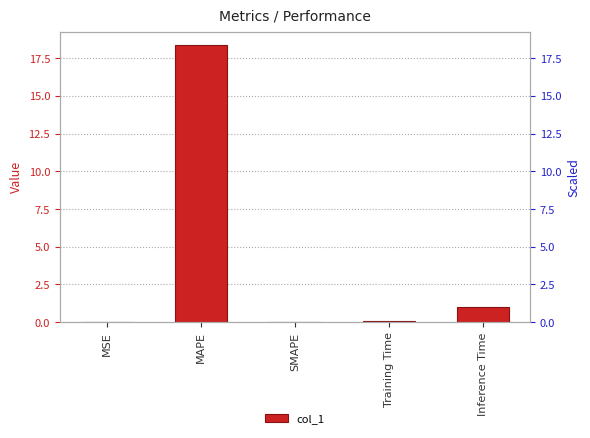

Rank the categories by value from highest to lowest.

MAPE, Inference Time, Training Time, MSE, SMAPE